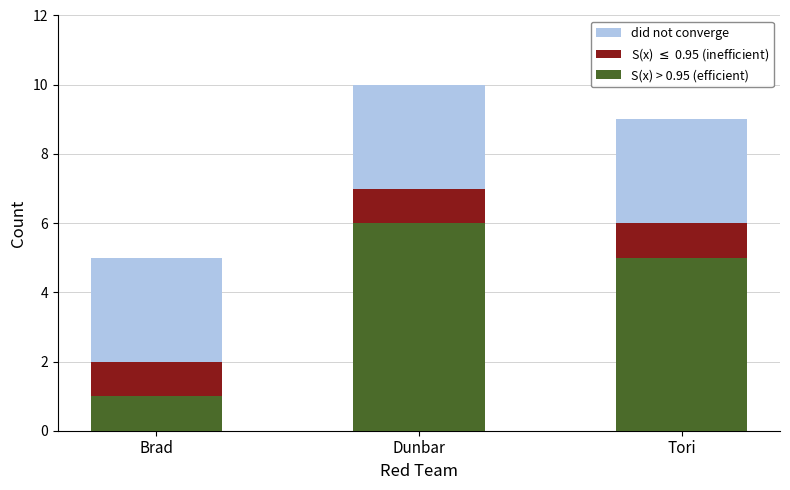

How many categories are shown in the chart?

3